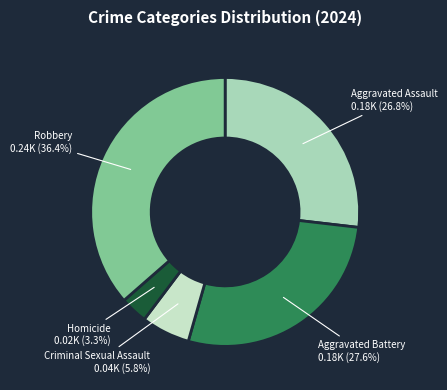

How much of the chart is everything except Aggravated Battery?

72.4%